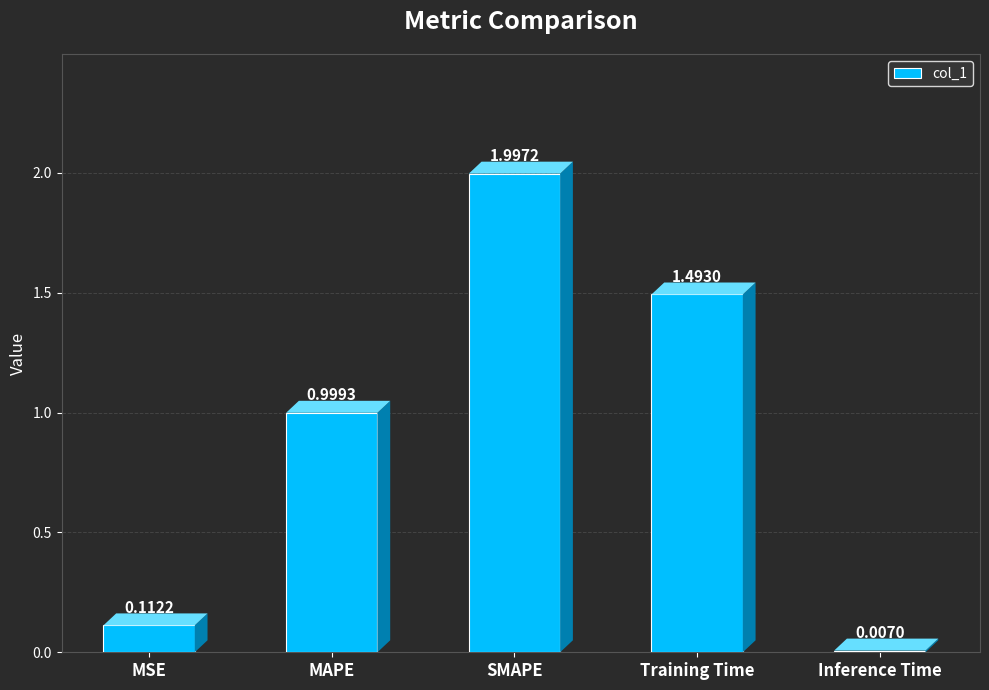

What is the change in value from SMAPE to Inference Time?

-2.0